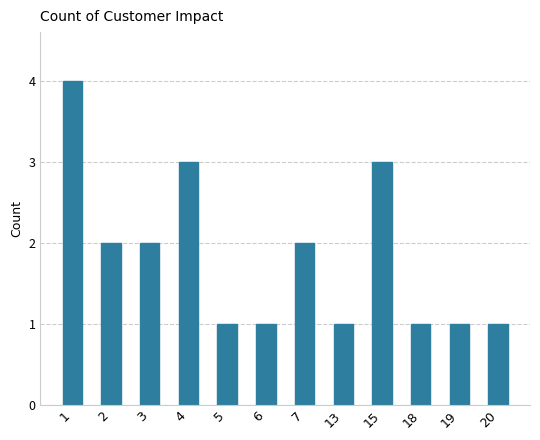

What is the maximum value shown in the chart?

4